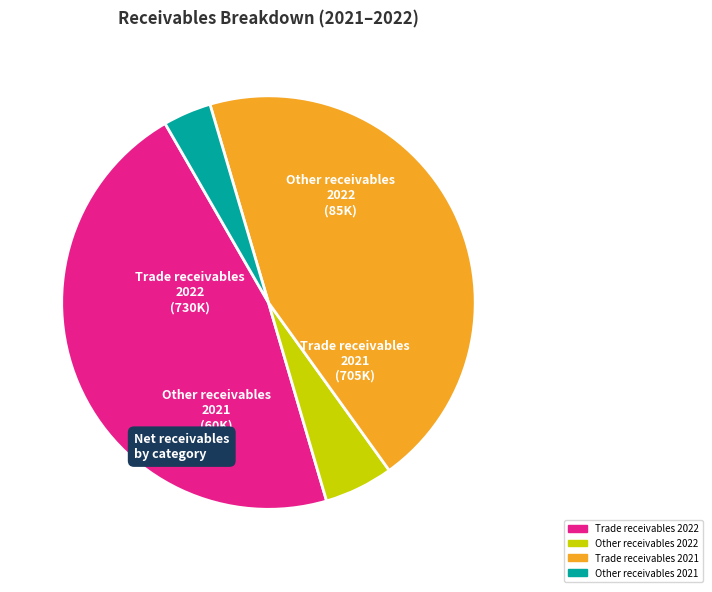

Which slice is the smallest?

Other receivables 2021